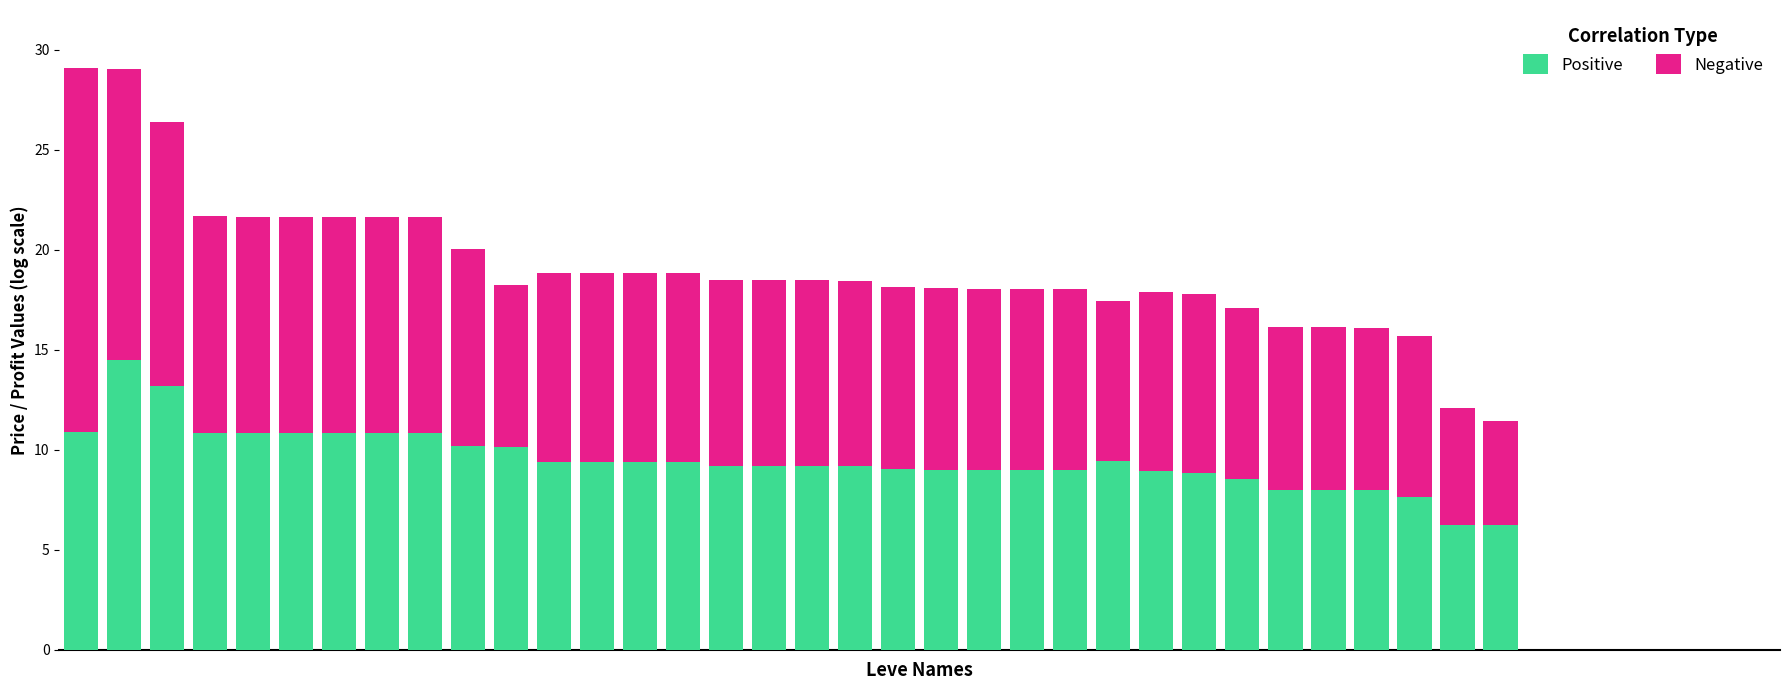

What is the sum of all Positive values?

323.1